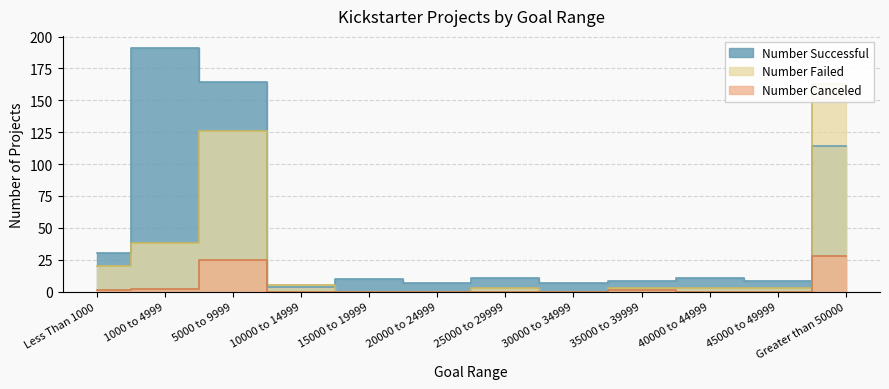

At which label does Number Canceled reach its minimum?

10000 to 14999